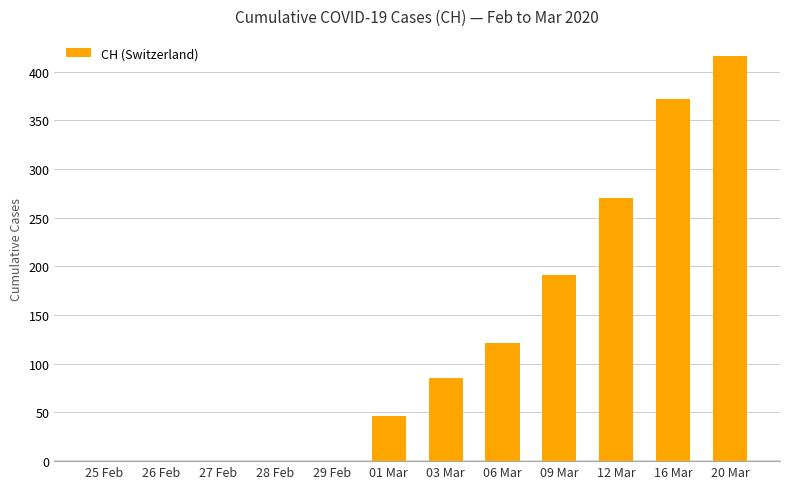

Which label corresponds to the largest value in the chart?

20 Mar